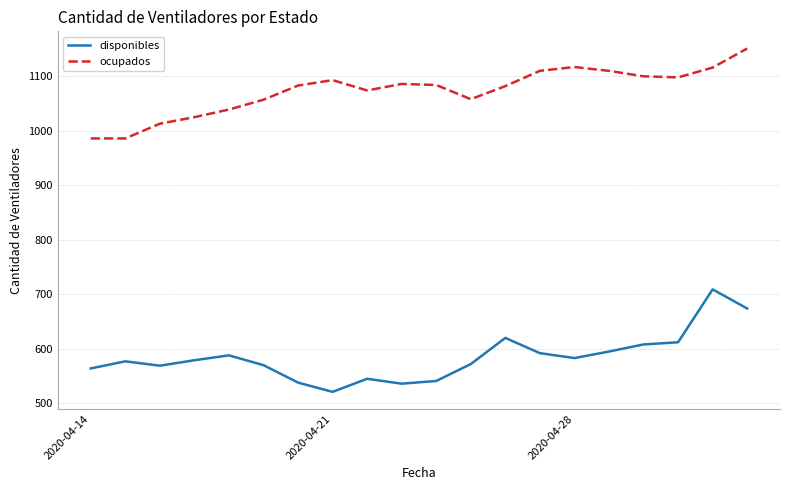

List the series in order of their overall mean, lowest first.

disponibles, ocupados